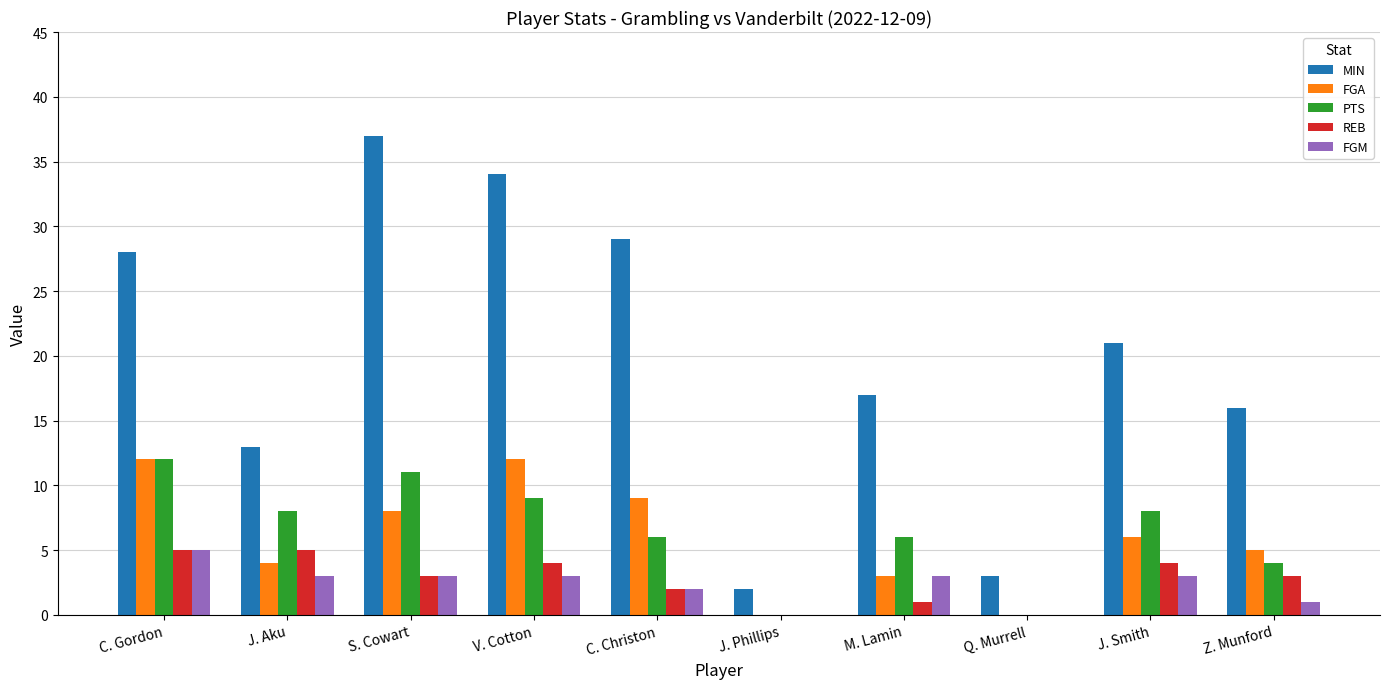

True or false: REB has a value of 2 at J. Aku.

False